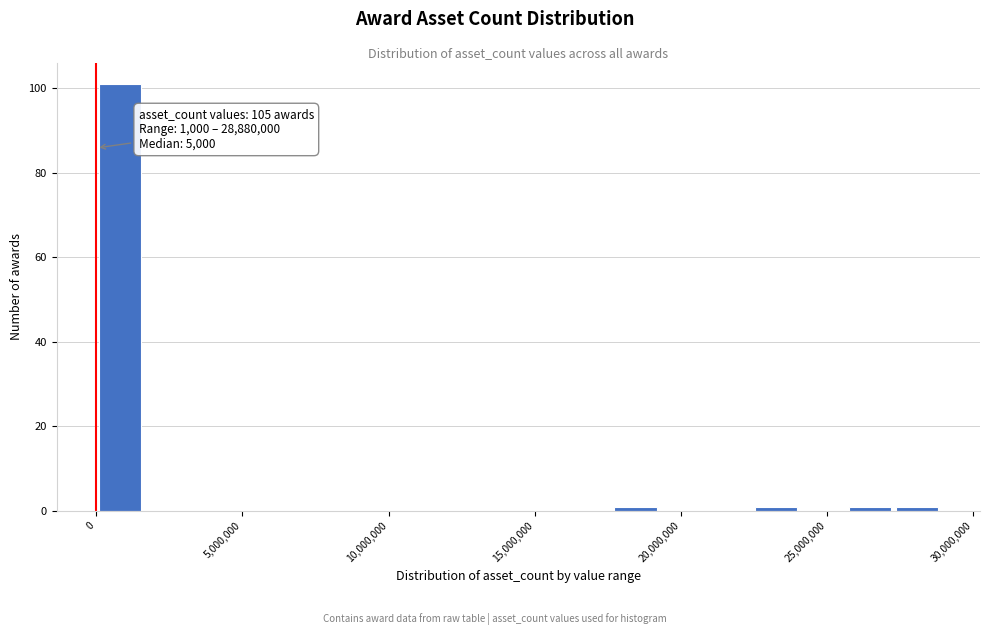

Read against the x-axis, roughly where is the centre of the tallest bar?

1000000